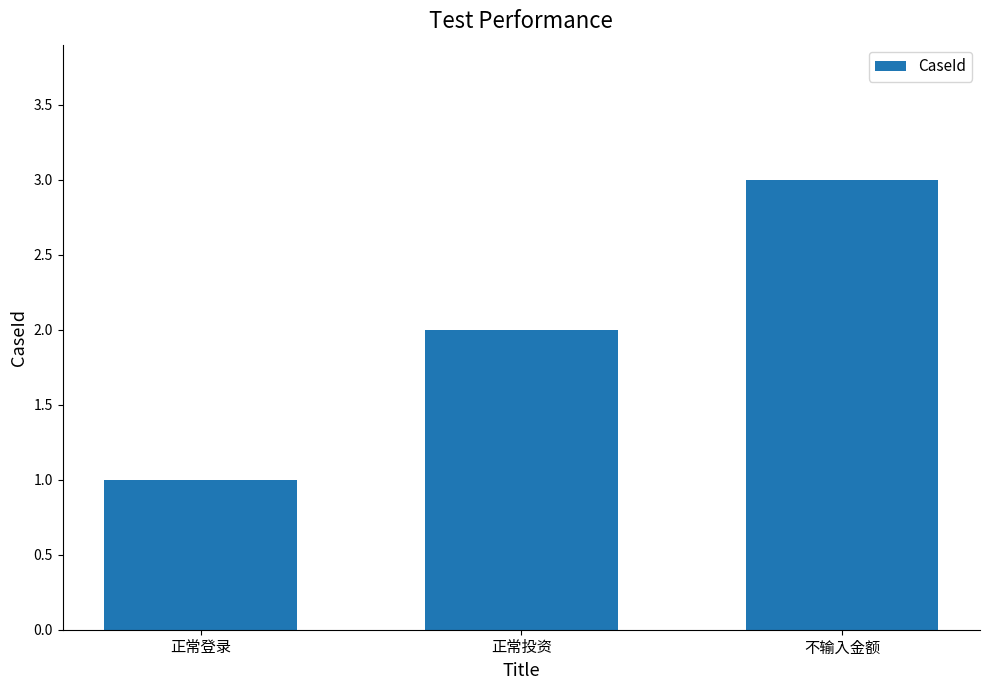

List the labels in order of value, largest first.

不输入金额, 正常投资, 正常登录